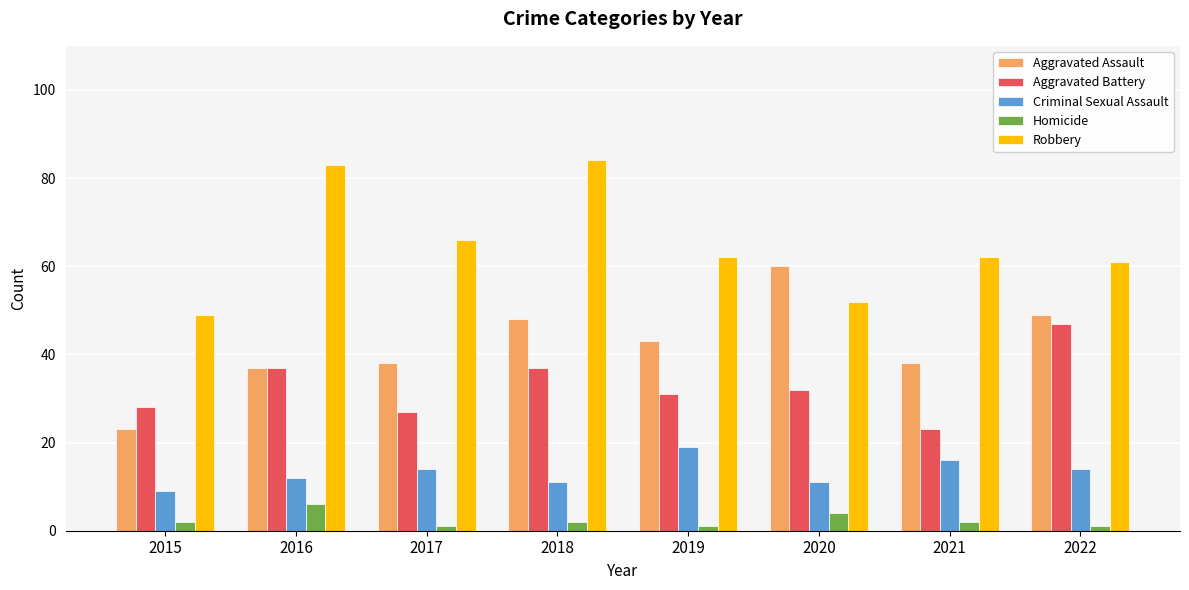

Which series has the largest total across all categories?

Robbery